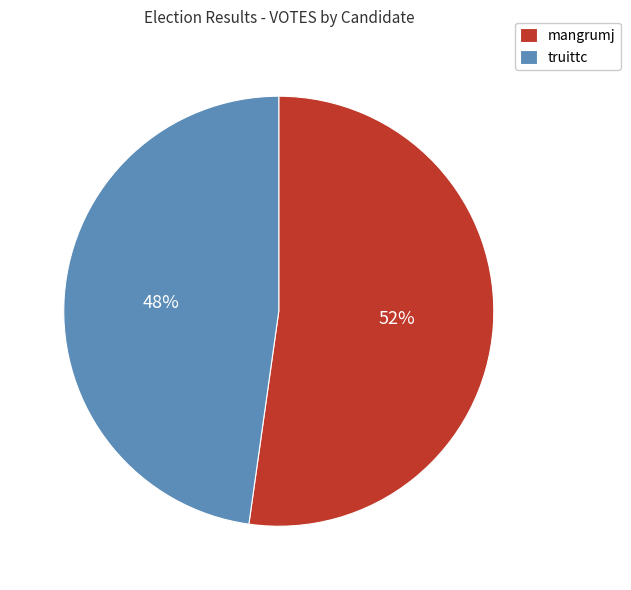

What is the majority slice?

mangrumj